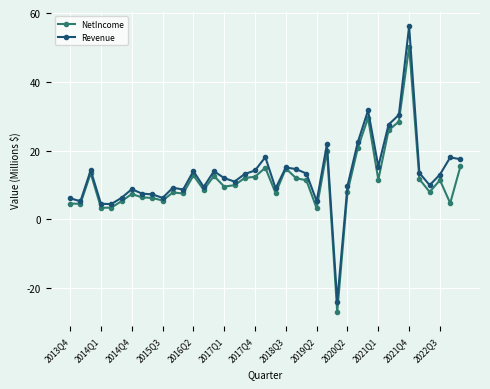

True or false: NetIncome has more than 0 points higher than both neighbors.

True